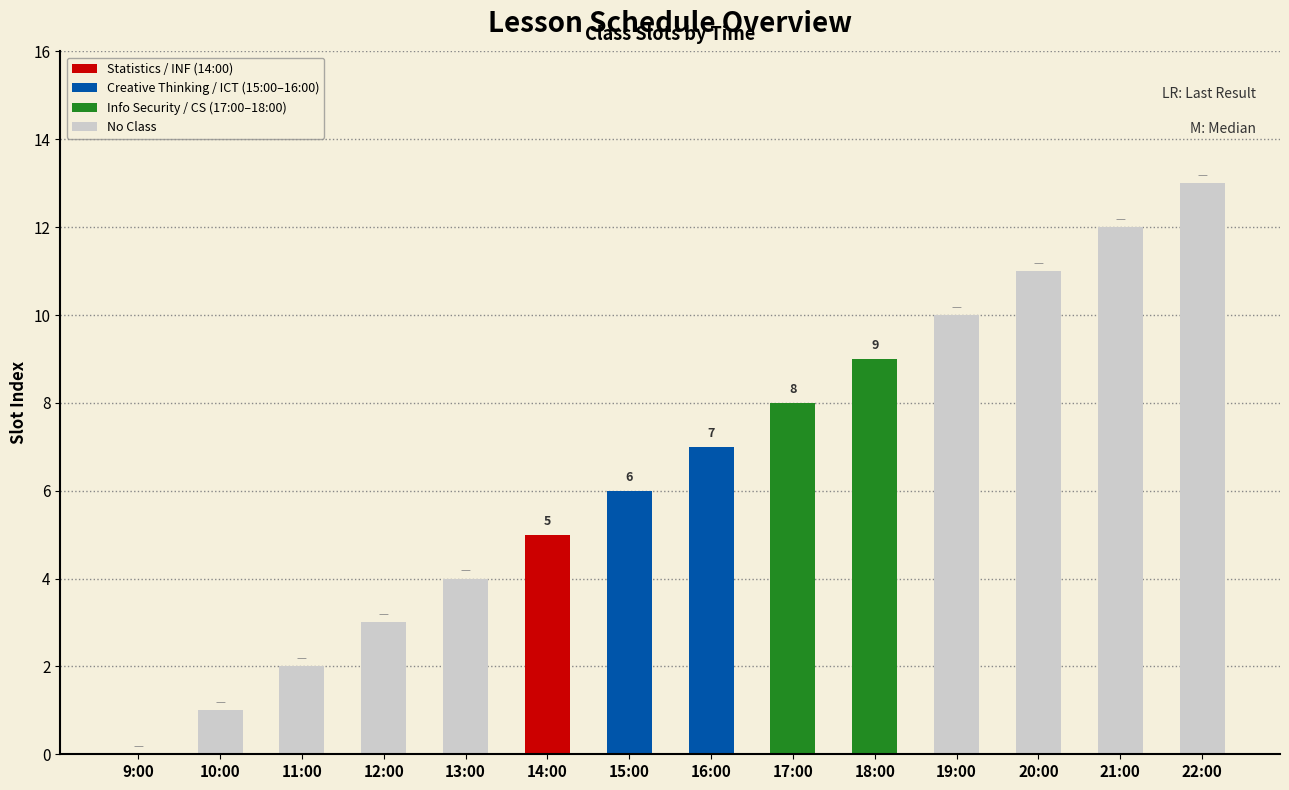

Count the number of data series in this chart.

1